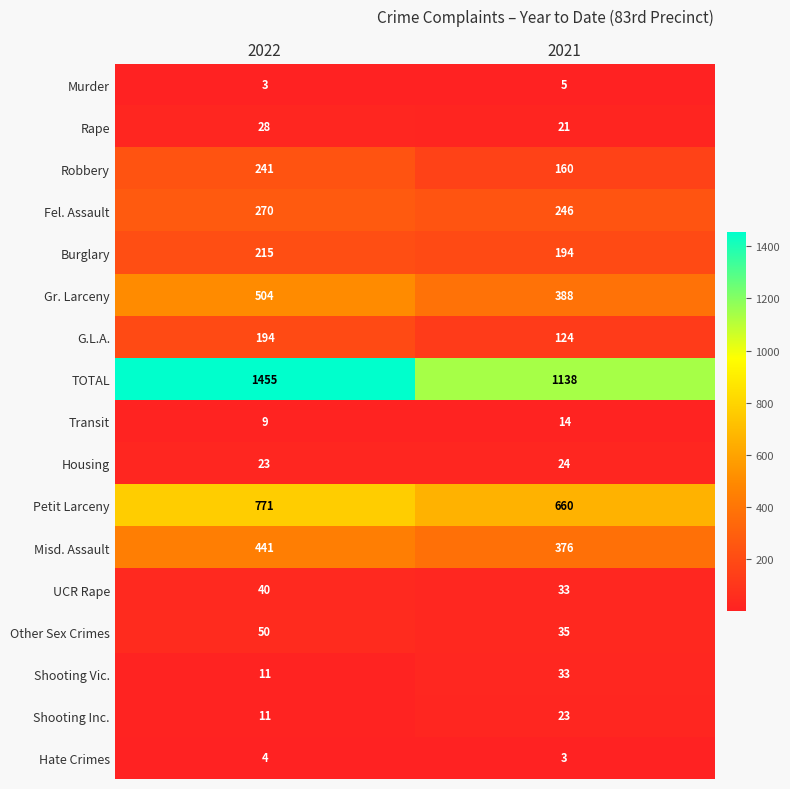

At which label is Burglary closest to 204?

2021